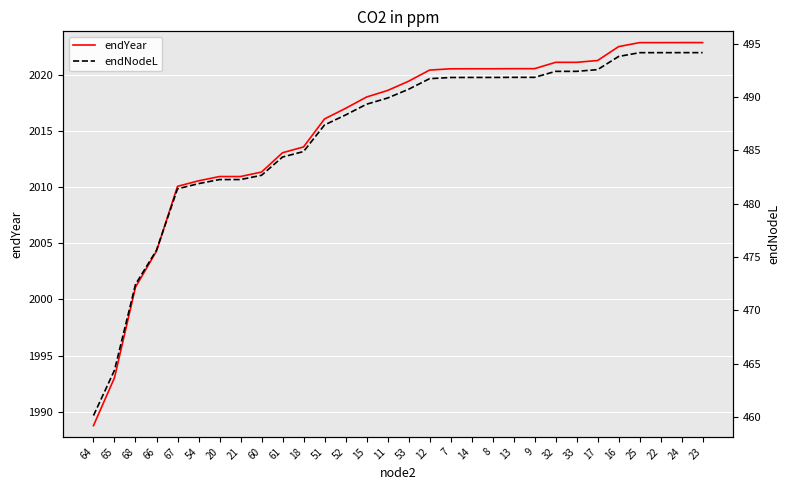

Is this an area chart (filled region under the line)?

No